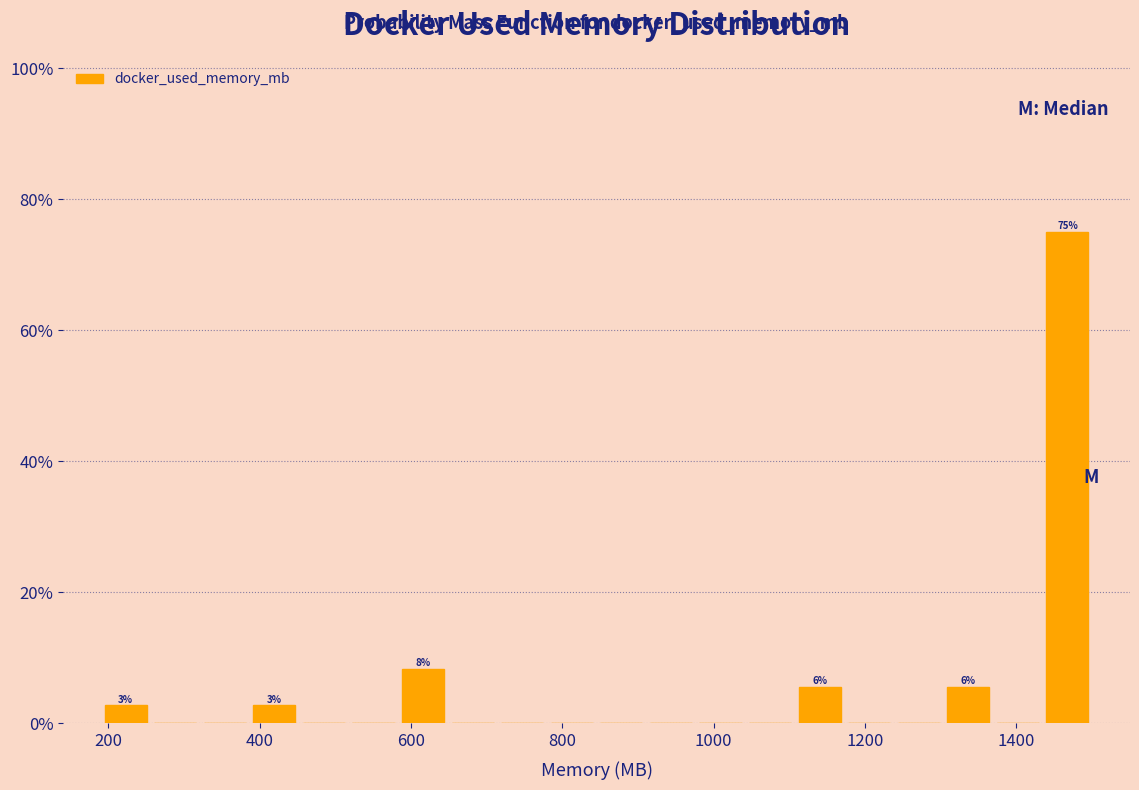

Read against the x-axis, roughly where is the centre of the tallest bar?

1460